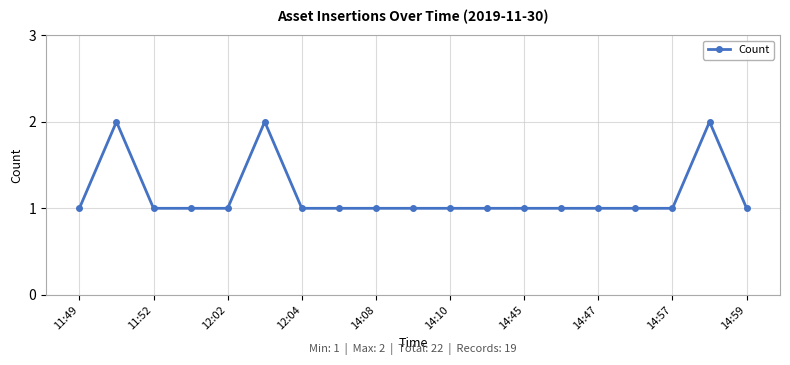

Reading left to right, list all the values displayed in this chart.

1	2	1	1	1	2	1	1	1	1	1	1	1	1	1	1	1	2	1